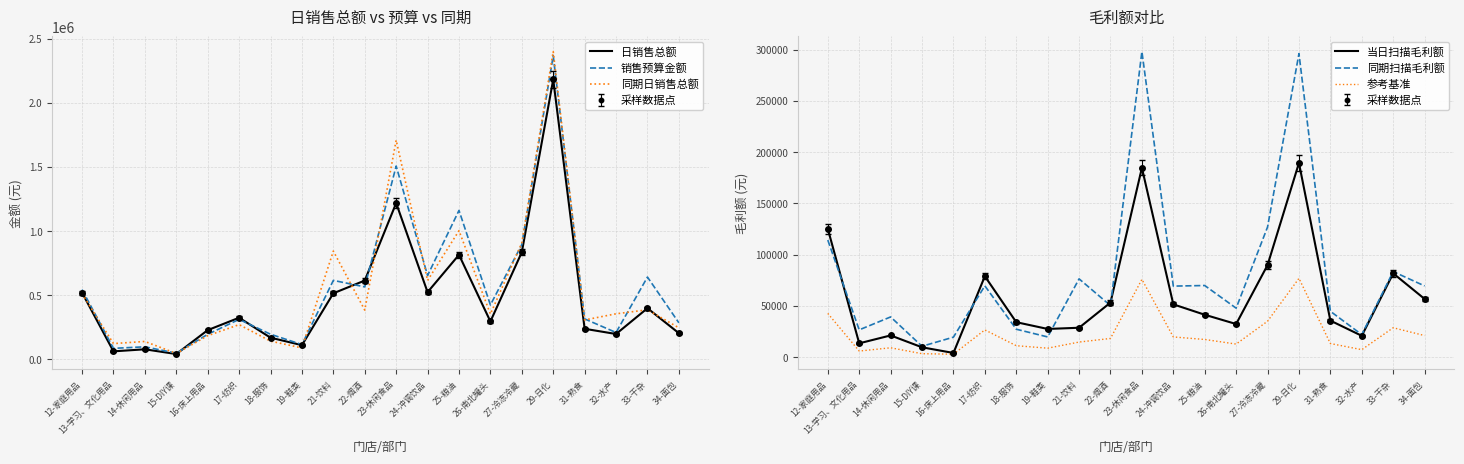

What is the average value of the 当日扫描毛利额 series?

59117.7